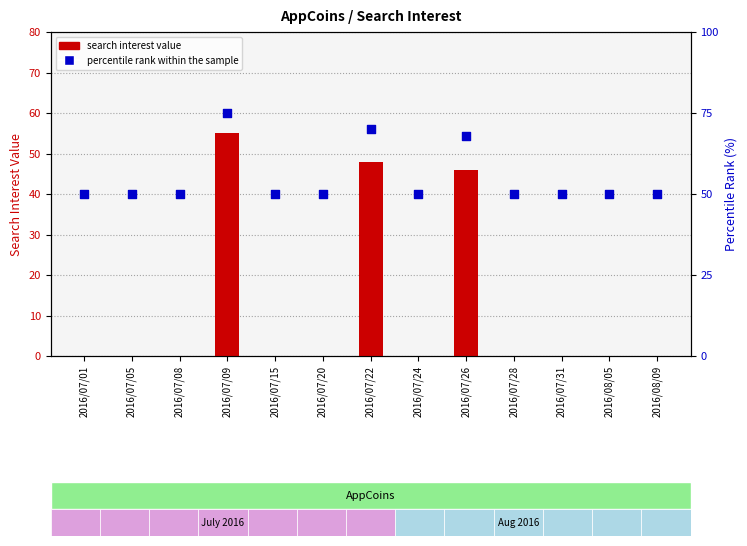

Which series reaches the maximum Y coordinate?

percentile rank within the sample